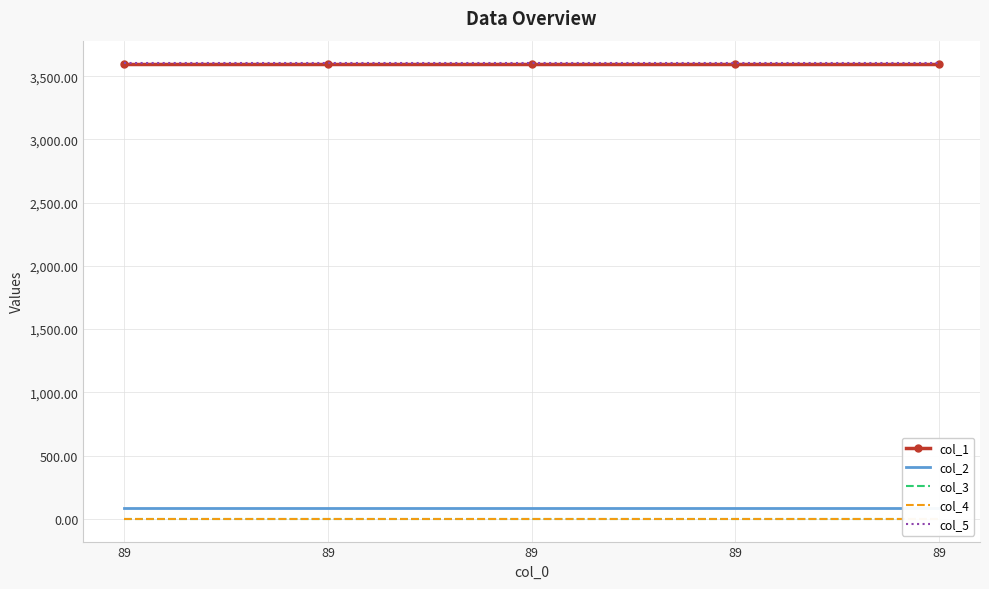

What is the minimum value for col_2?

89.0